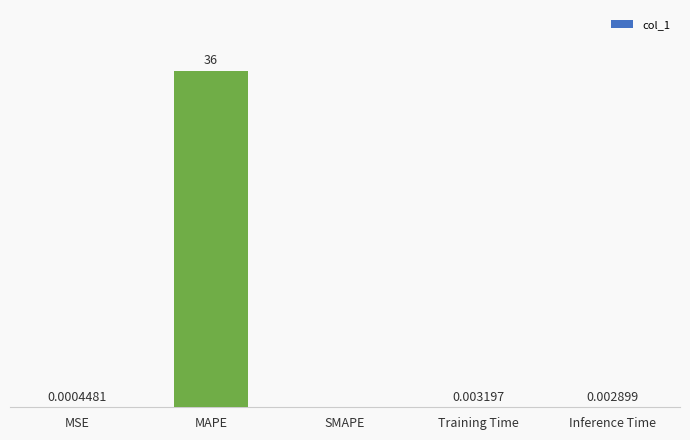

At which label is the value closest to 17?

Training Time